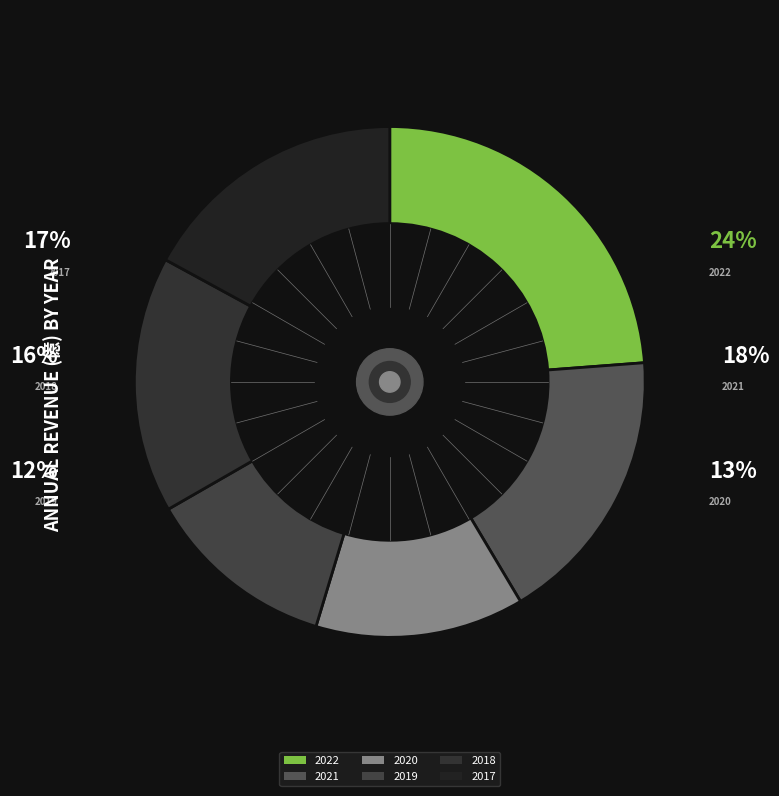

What percentage is the 2019 slice, to the nearest percent?

12%